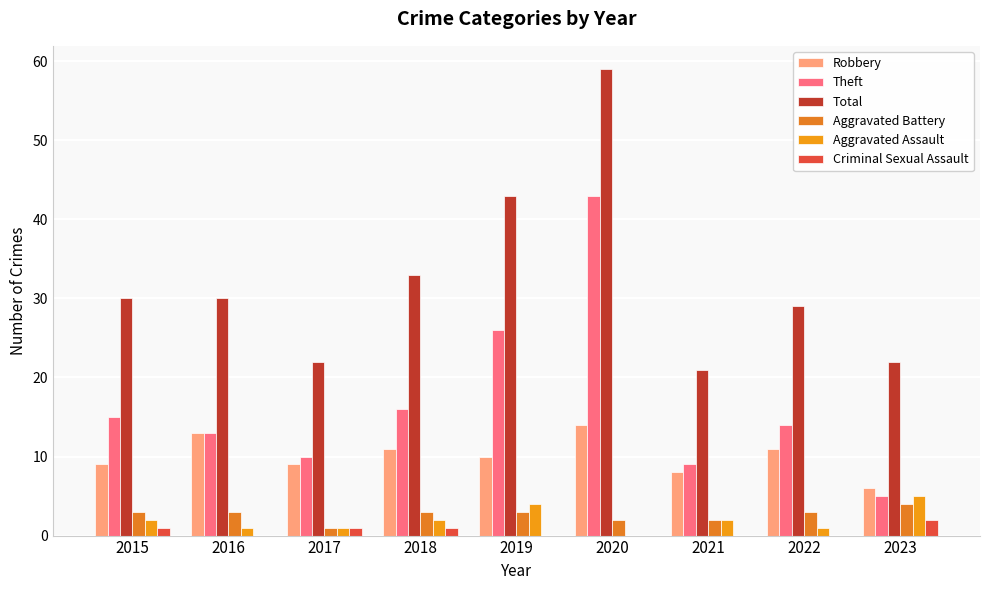

Which series has the largest total across all categories?

Total